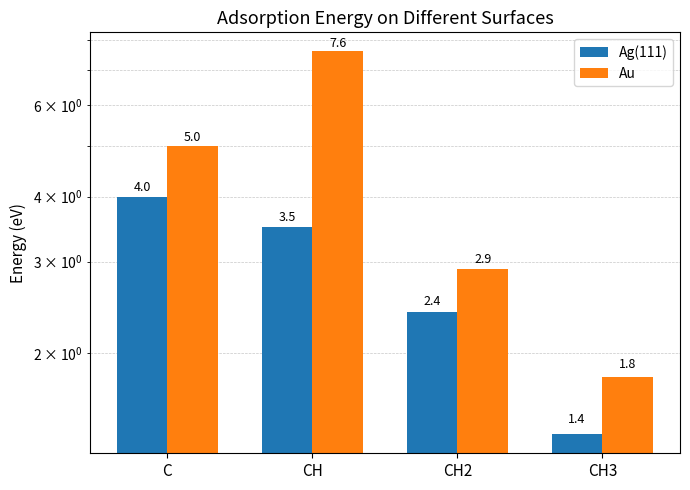

At CH3, list the series in order from smallest to largest.

Ag(111), Au